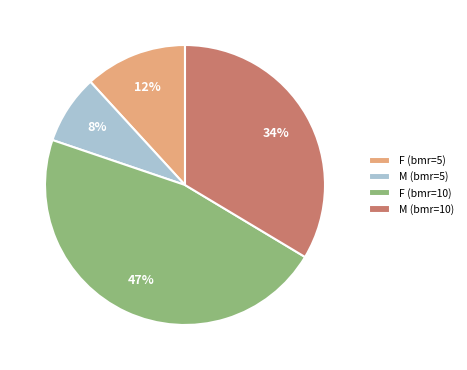

What percentage is the F (bmr=10) slice, to the nearest percent?

47%